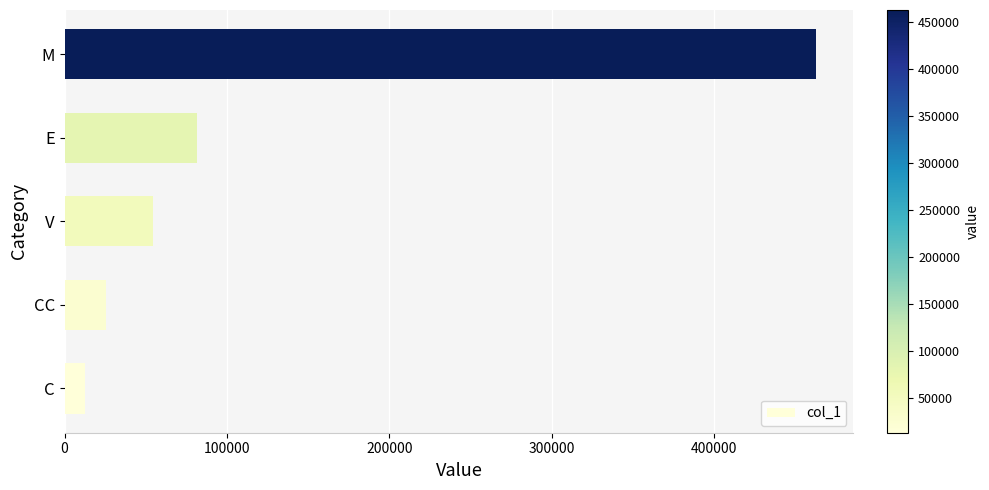

Approximately how many times larger is the value at M compared to V?

8.4